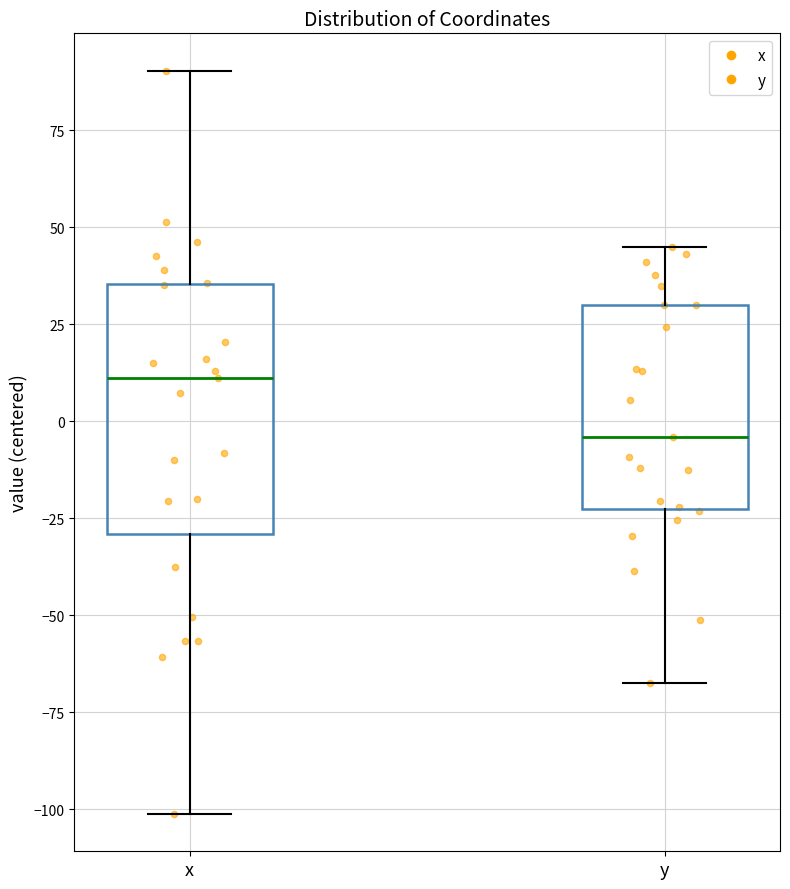

Where does the lower whisker of the box for y end on the y-axis? The values are not printed on the chart, so give them approximately, as read against the axis.

-70